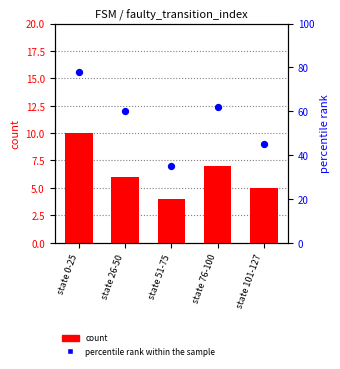

Which series contains the highest Y value?

percentile rank within the sample